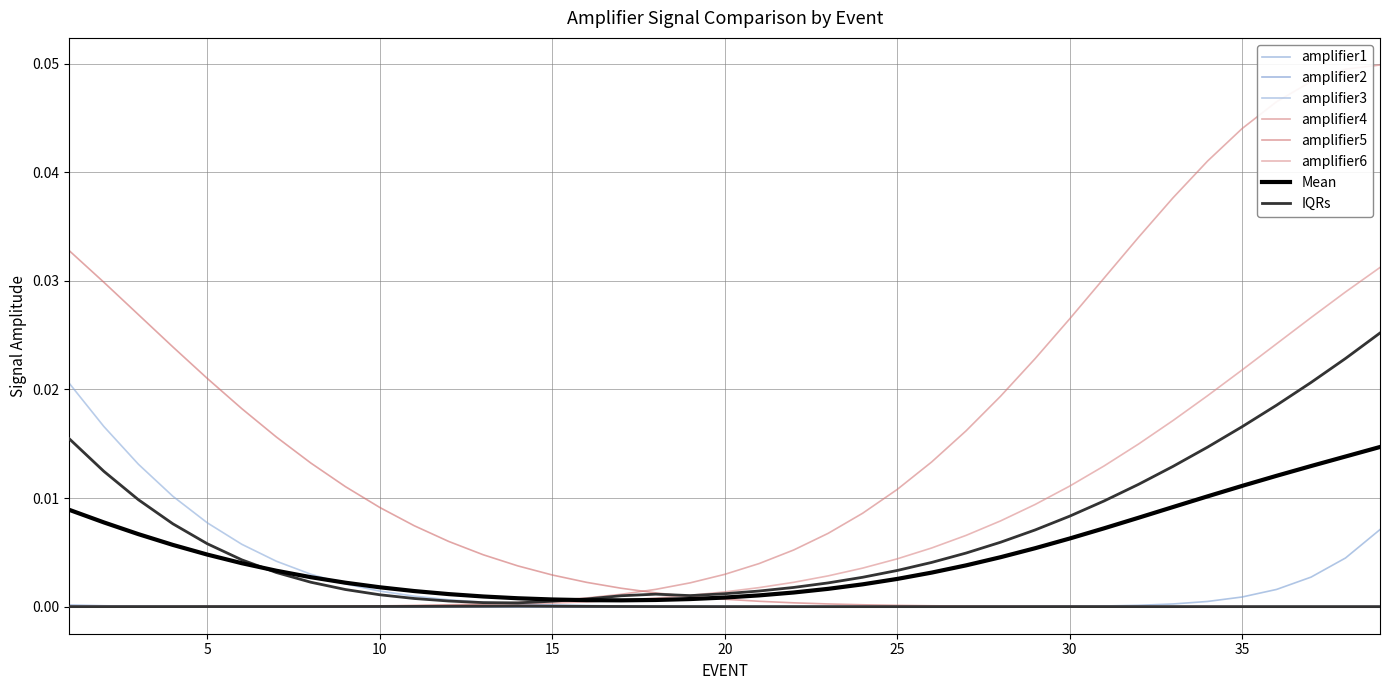

Is this an area chart (filled region under the line)?

No